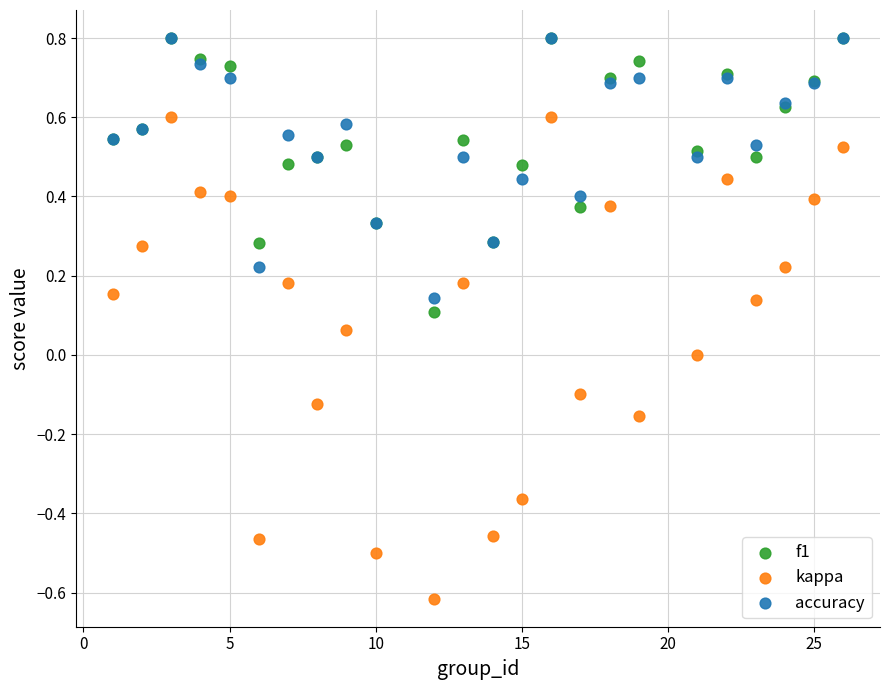

What are all the series names shown in the legend?

f1, kappa, accuracy